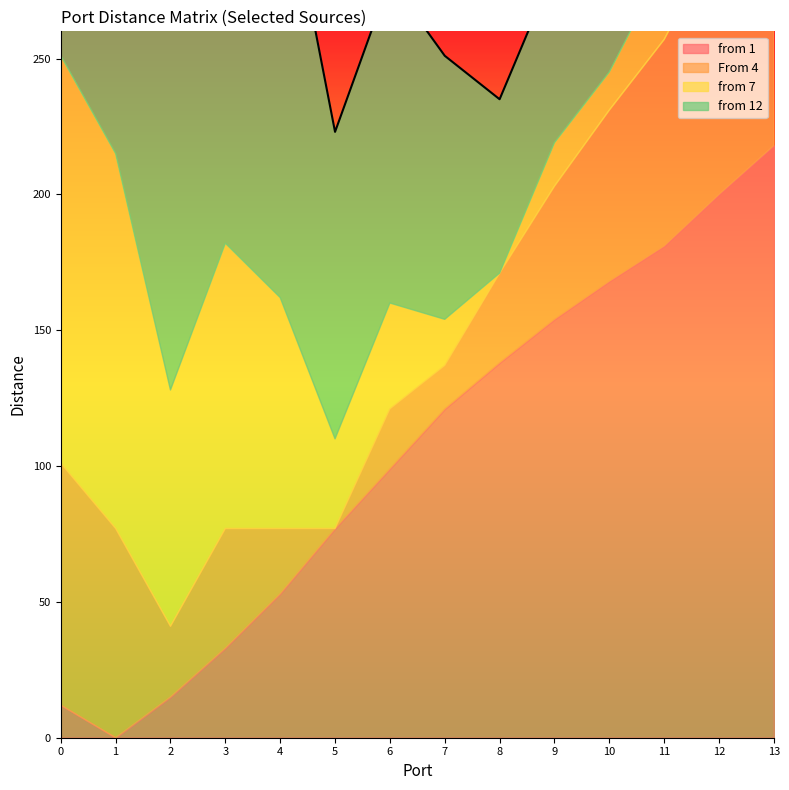

At which category does from 7 reach its first local peak?

3